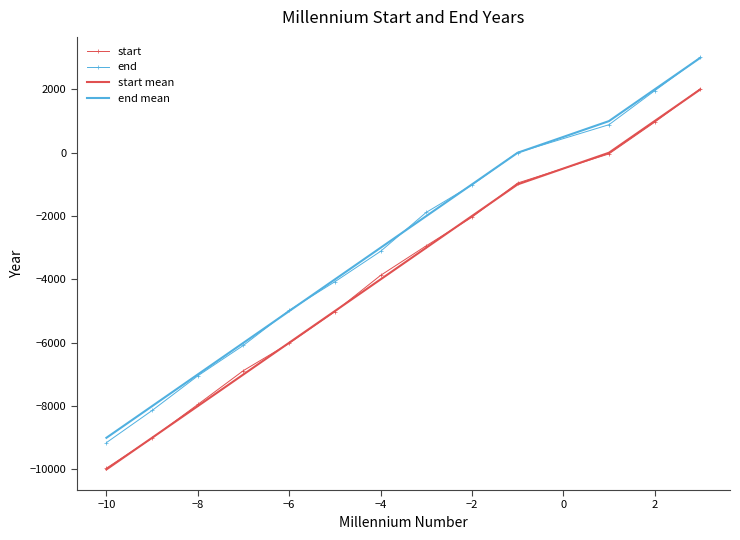

Which series has the largest range (max minus min)?

end